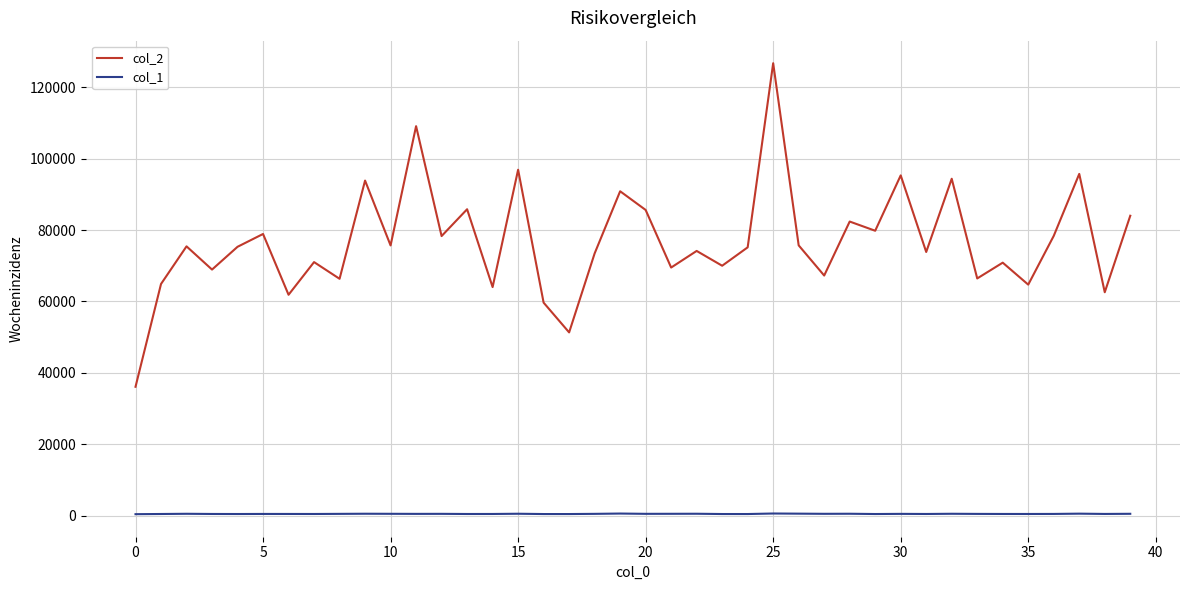

Does the chart display data point markers on the line(s)?

No